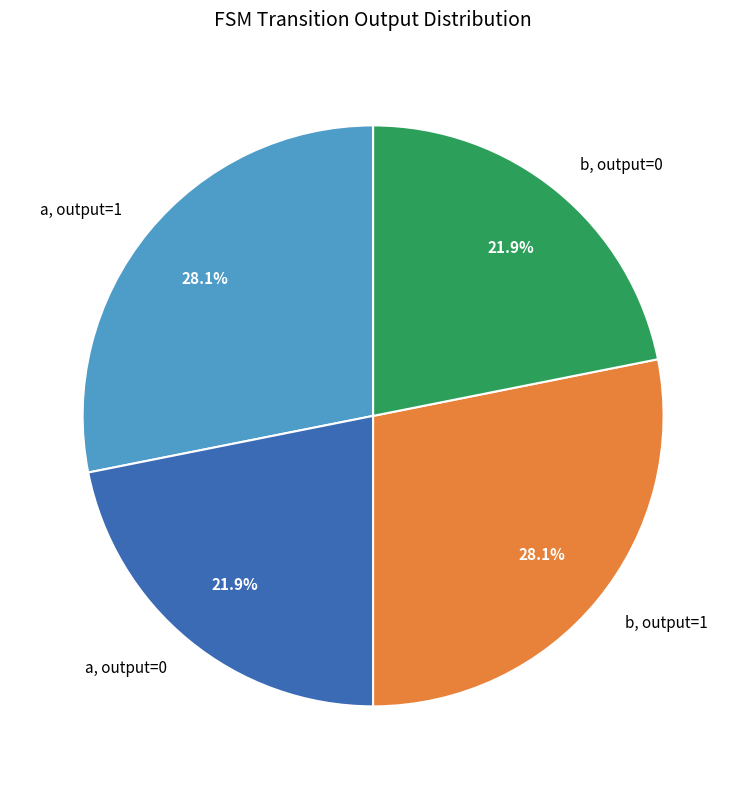

Count the number of slices in the pie.

4